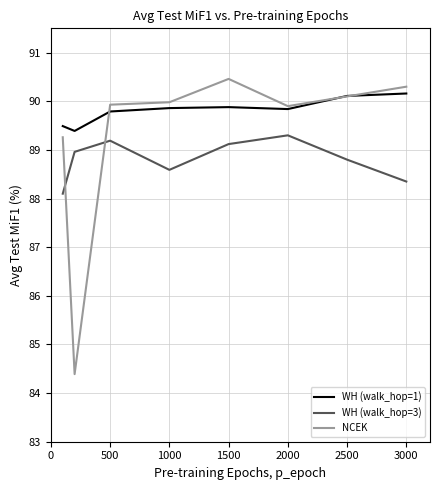

What is the difference between the maximum and minimum values in the NCEK series?

6.1